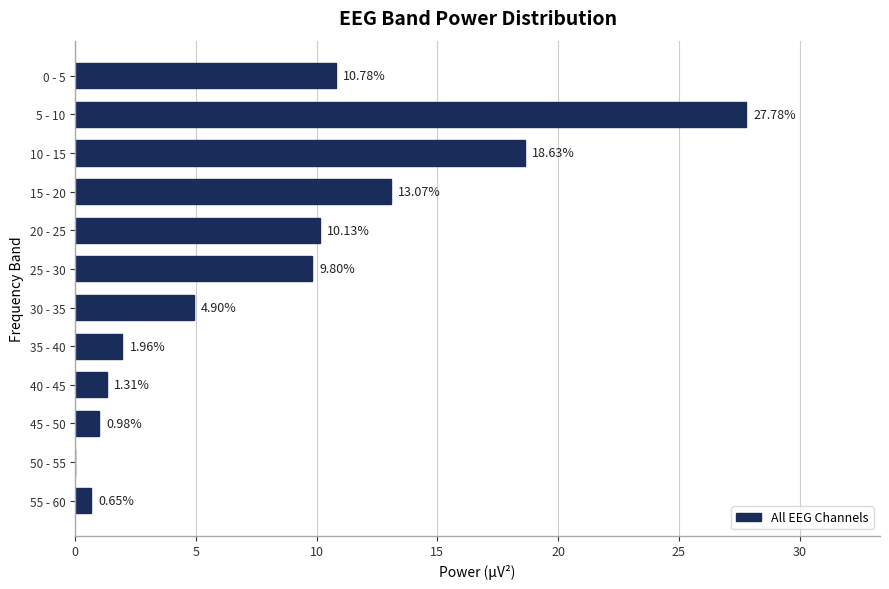

What is the sum of all values?

100.0